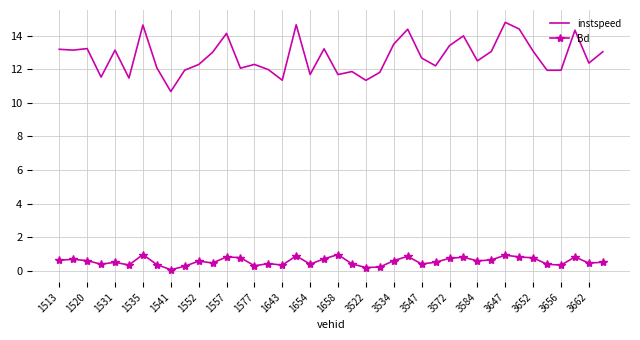

Which series has the largest total across all categories?

instspeed